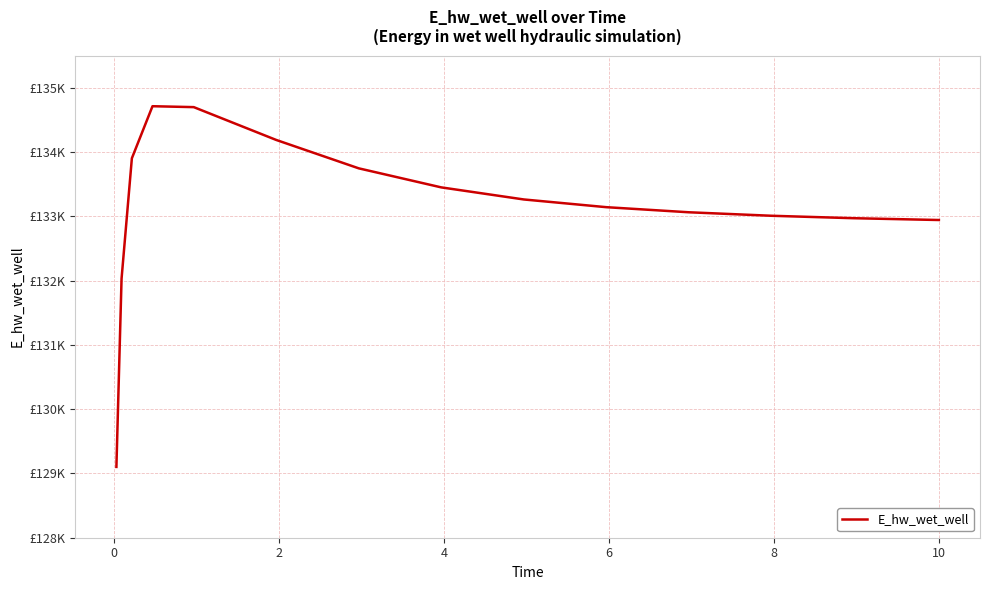

What is the average value?

133143.6